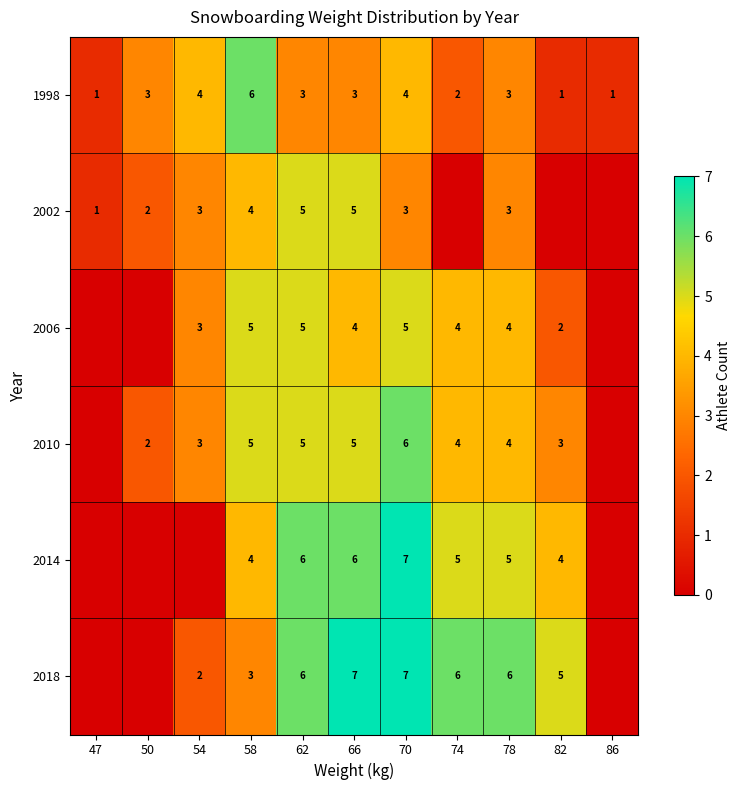

What is the total value across all series at 74?

21